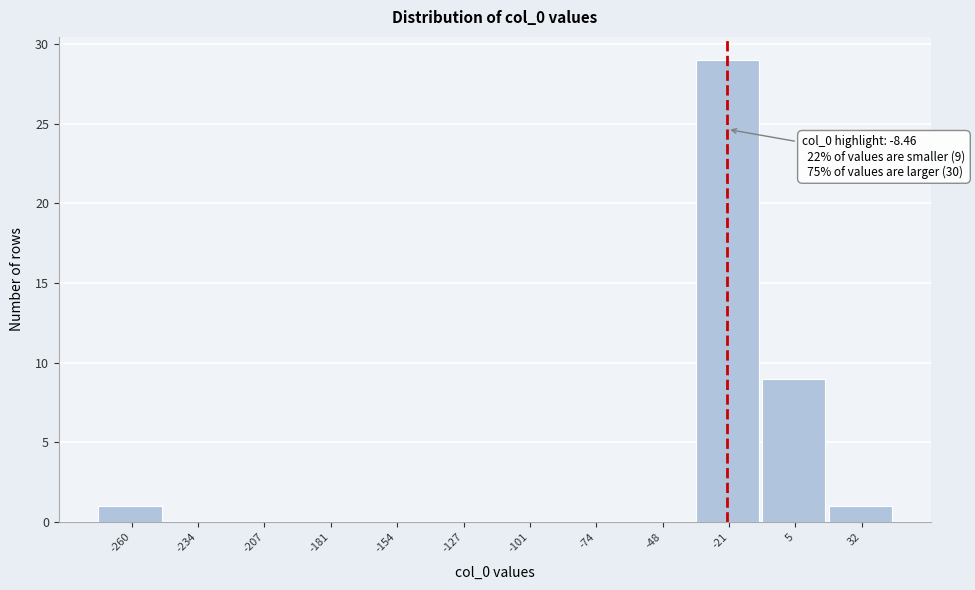

Reading left to right, extract all data points from this chart.

-260=1	-234=0	-207=0	-181=0	-154=0	-127=0	-101=0	-74=0	-48=0	-21=29	5=9	32=1